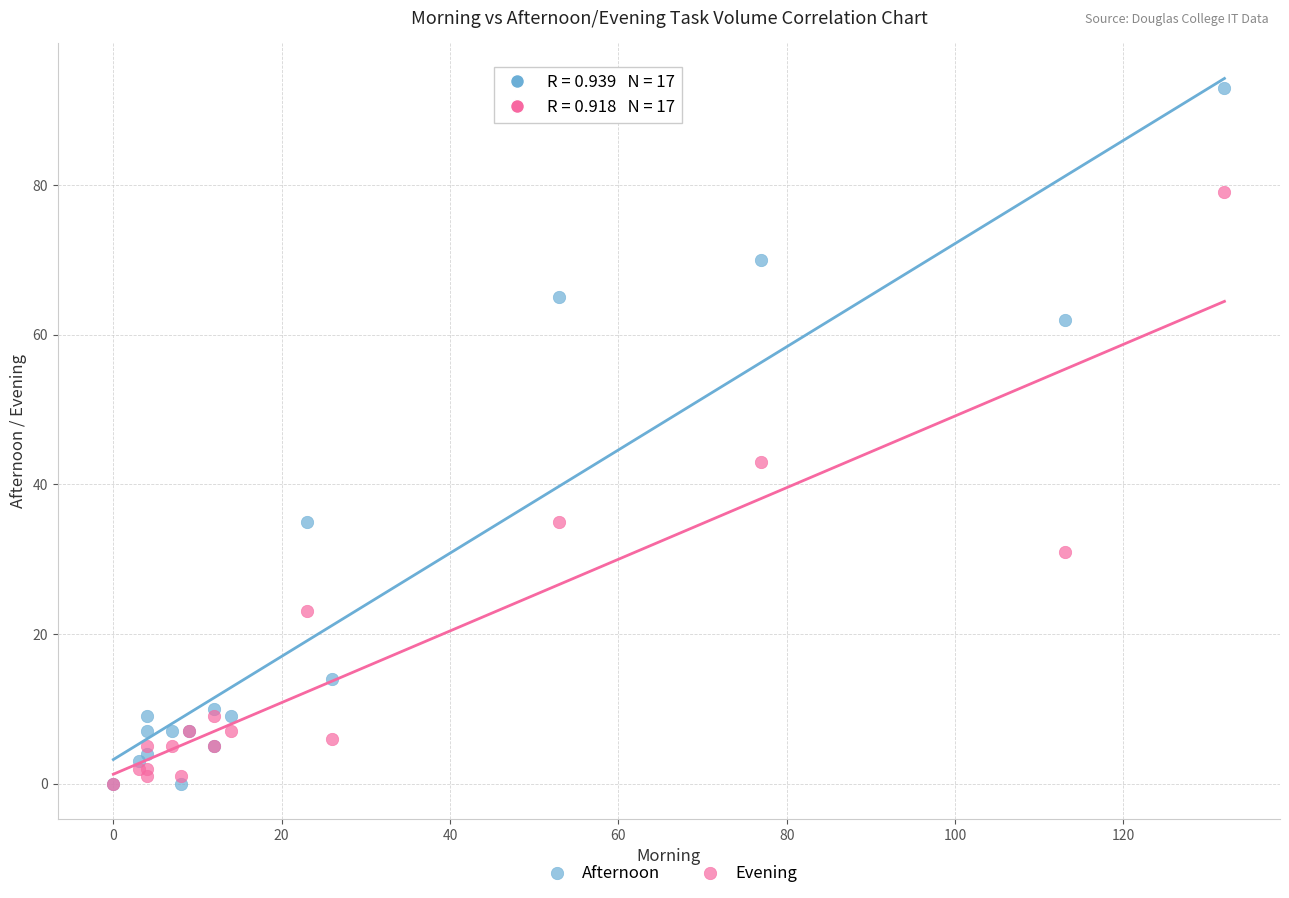

In the Afternoon series, what Y value is closest to 46?

35